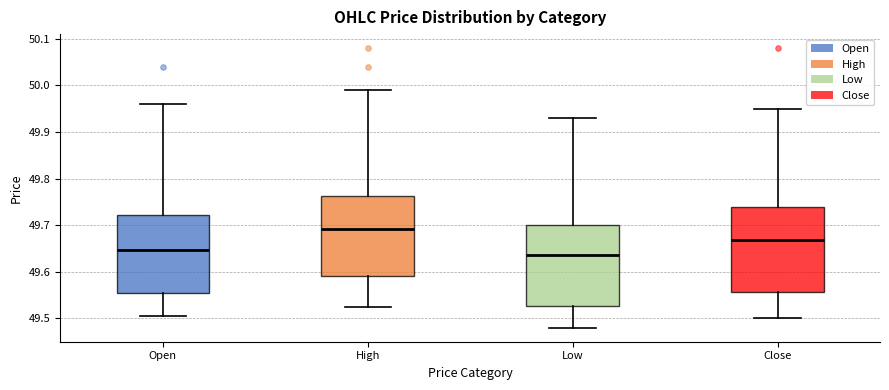

Which box has the lowest median line?

Low